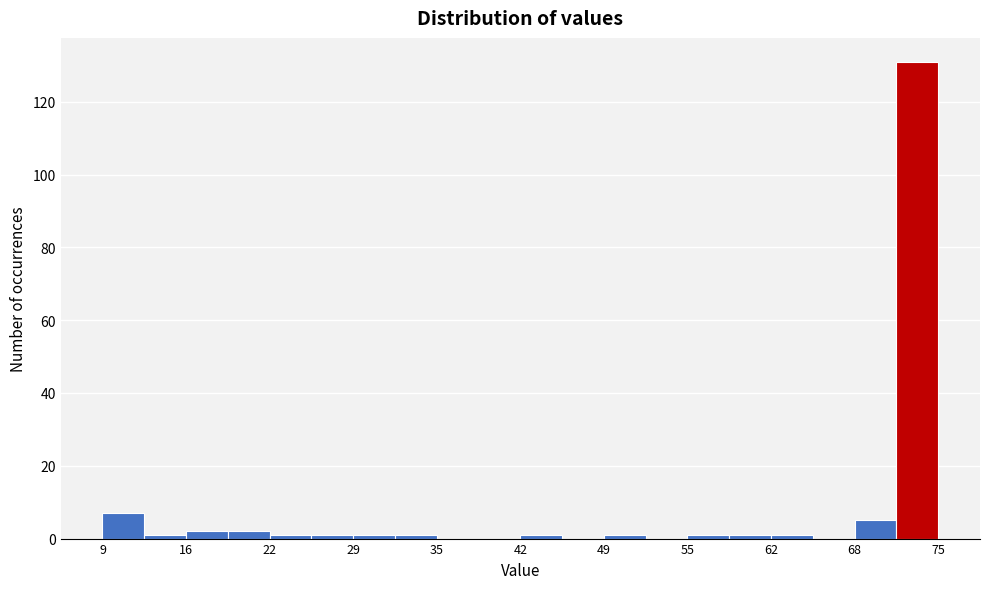

Read against the x-axis, roughly where is the centre of the tallest bar?

73